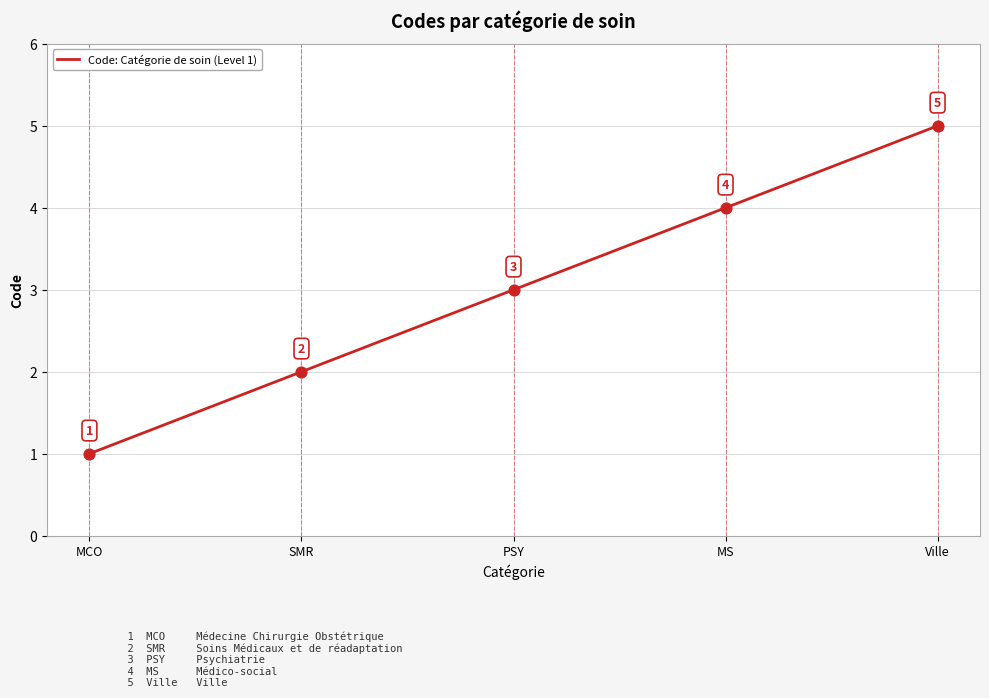

What is the change in value from MCO to SMR?

+1